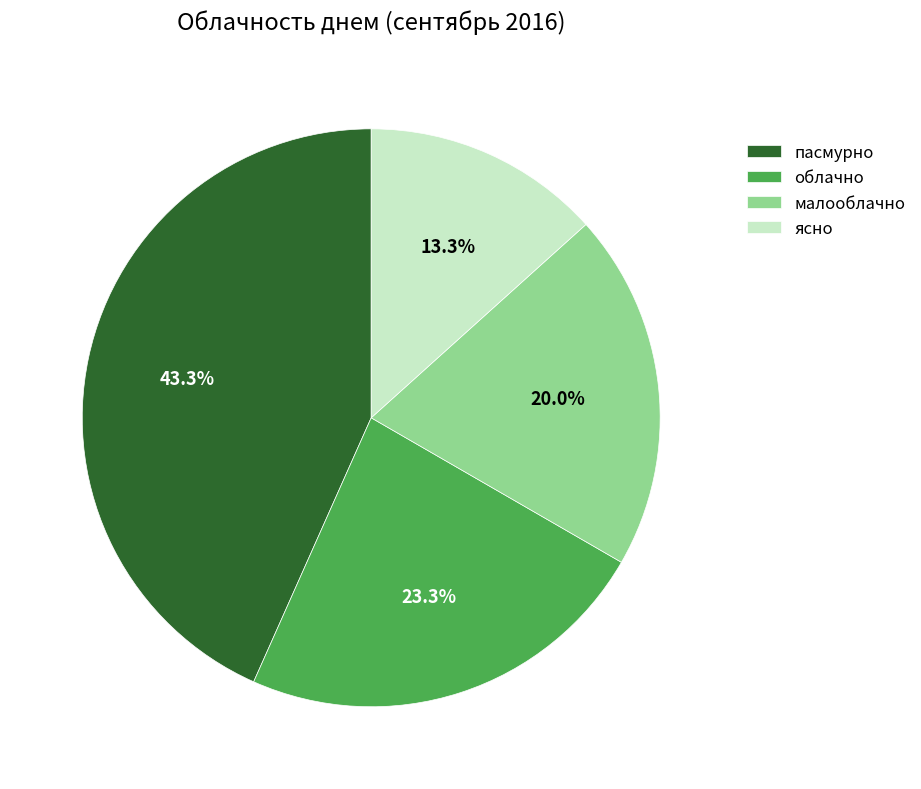

What percentage is the малооблачно slice, to the nearest percent?

20%